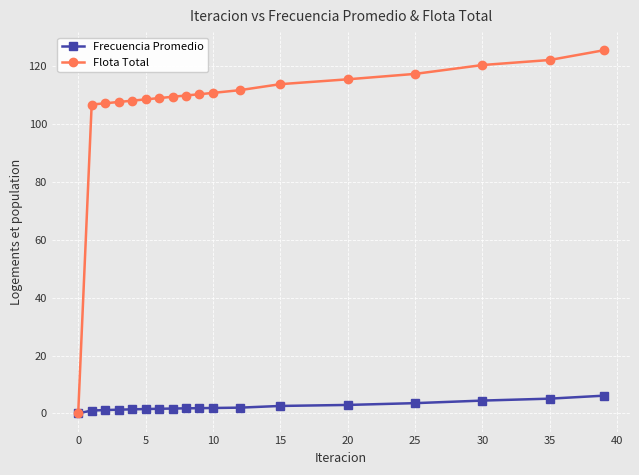

List the series in order of their overall mean, lowest first.

Frecuencia Promedio, Flota Total